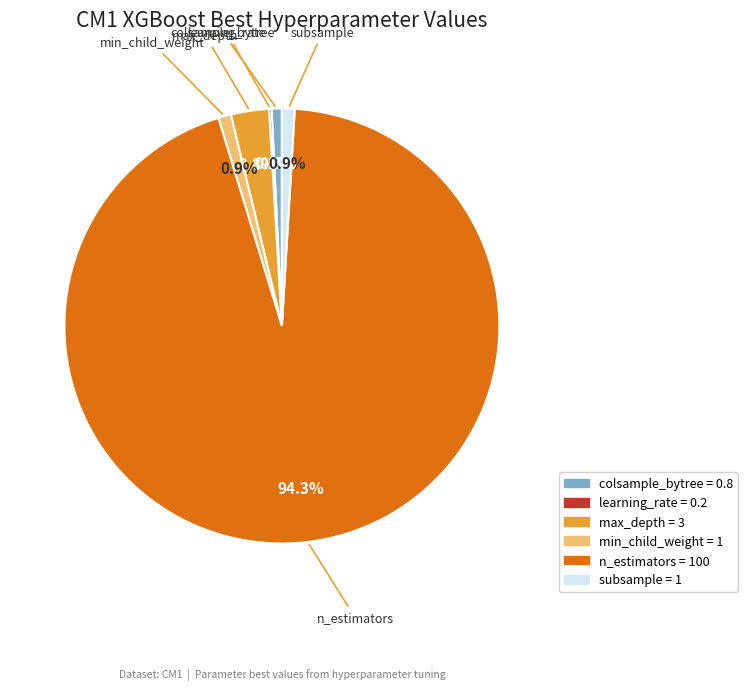

To the nearest percent, what is the average slice percentage?

17%